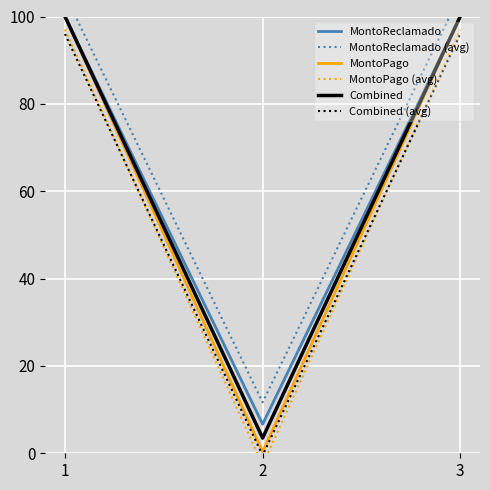

Which has a higher value, 3 or 1?

3